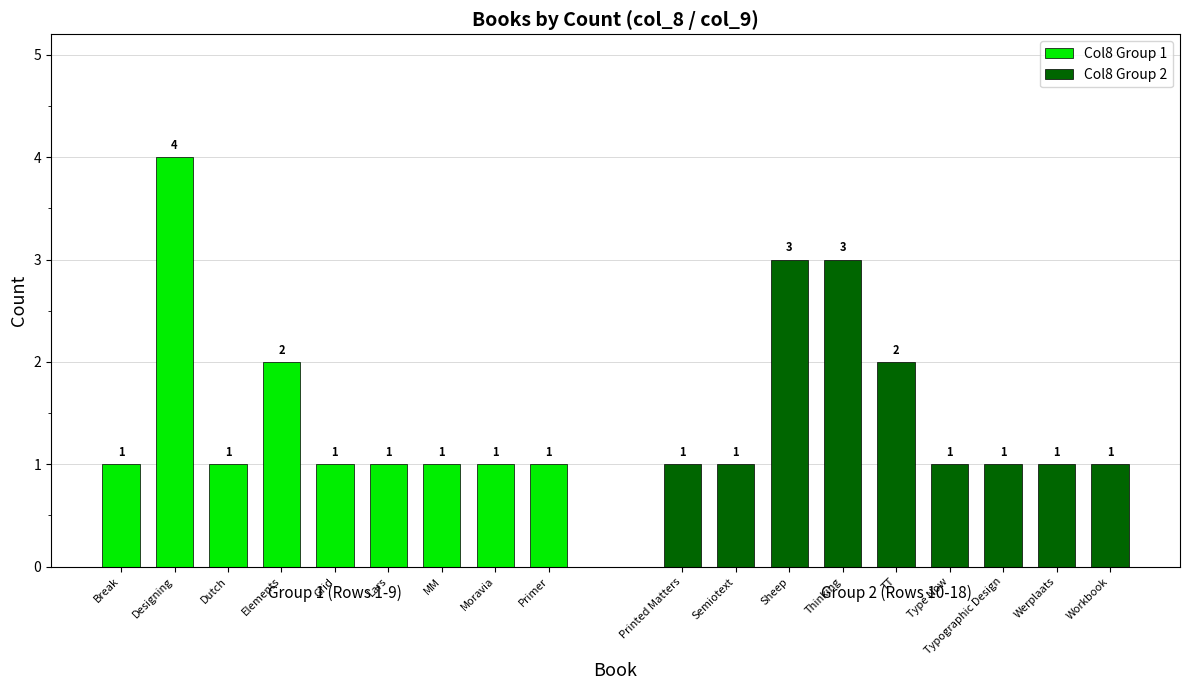

List the labels in order of Col8 Group 1 value, largest first.

Designing, Elements, Break, Dutch, Grid, Lars, MM, Moravia, Primer